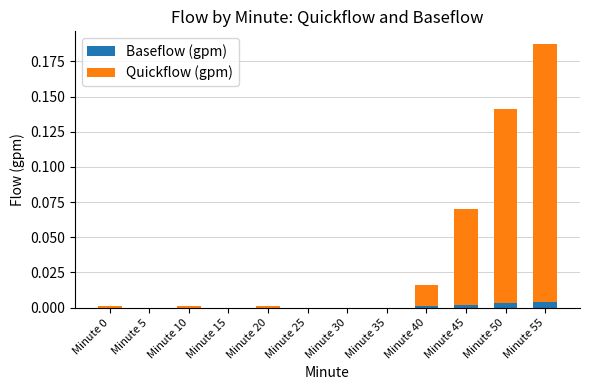

How many data points does each series have?

12